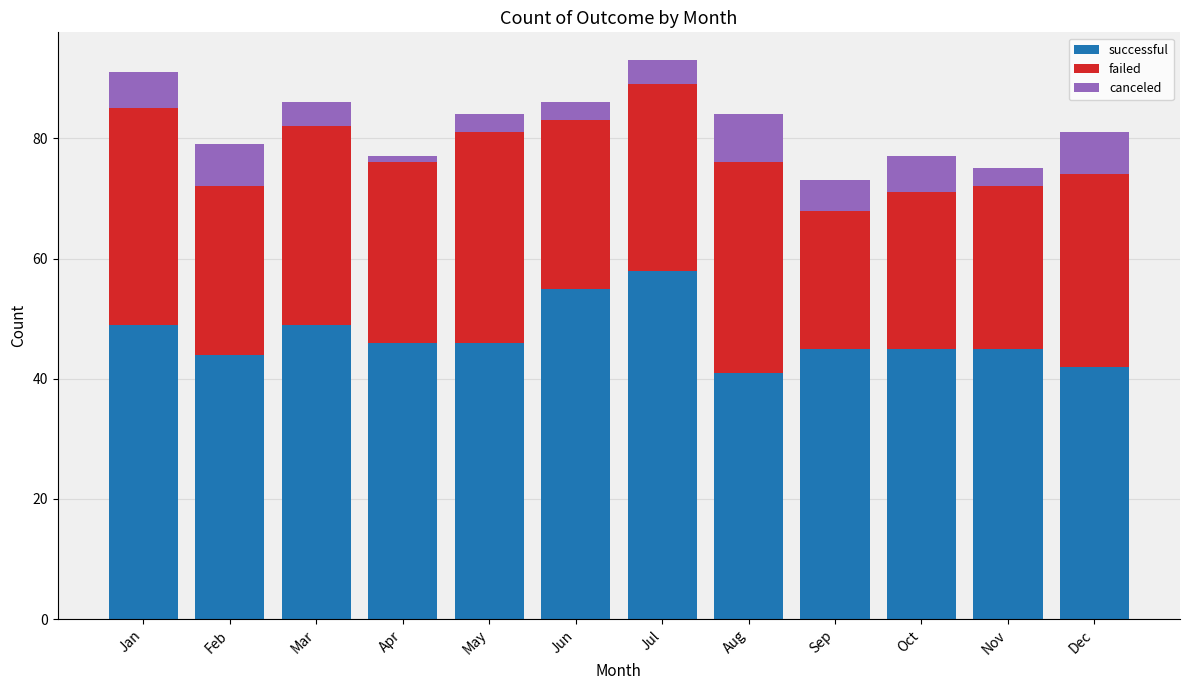

What is the approximate value of successful at Dec, to the nearest 10?

40